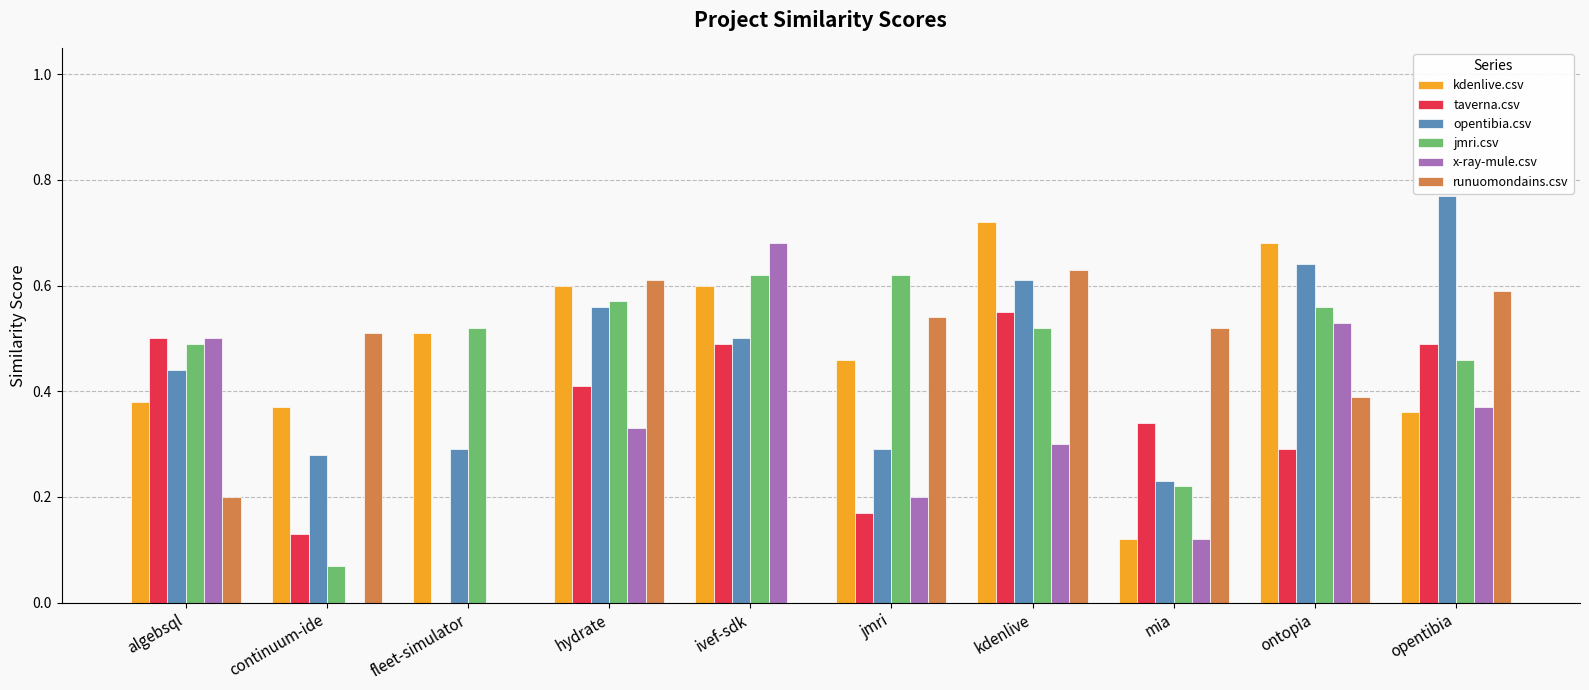

Count the number of categories in the chart.

10